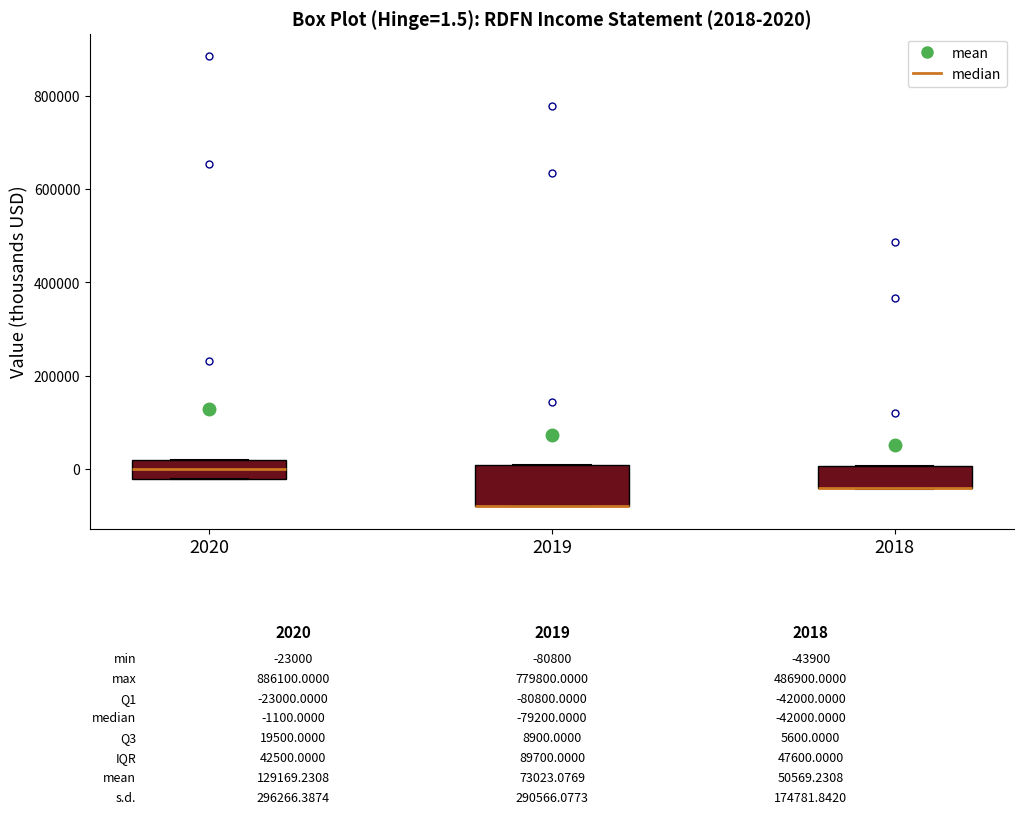

Comparing the boxes themselves (not the whiskers), which one is the tallest?

2019